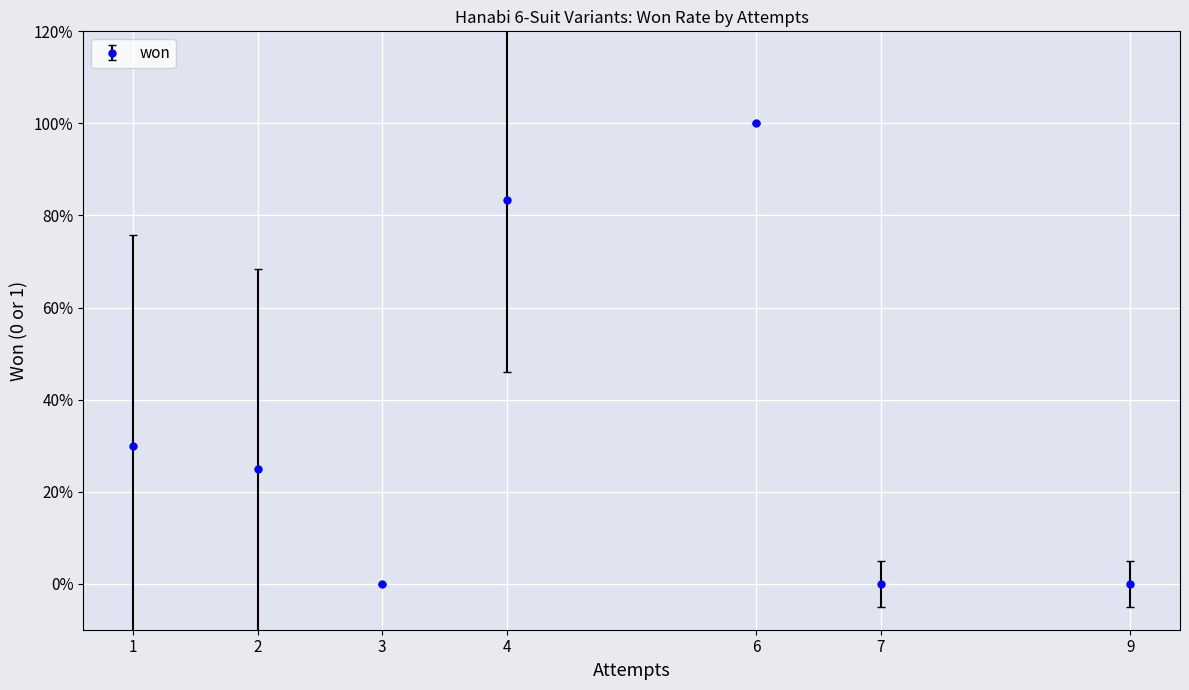

Is this an area chart (filled region under the line)?

No